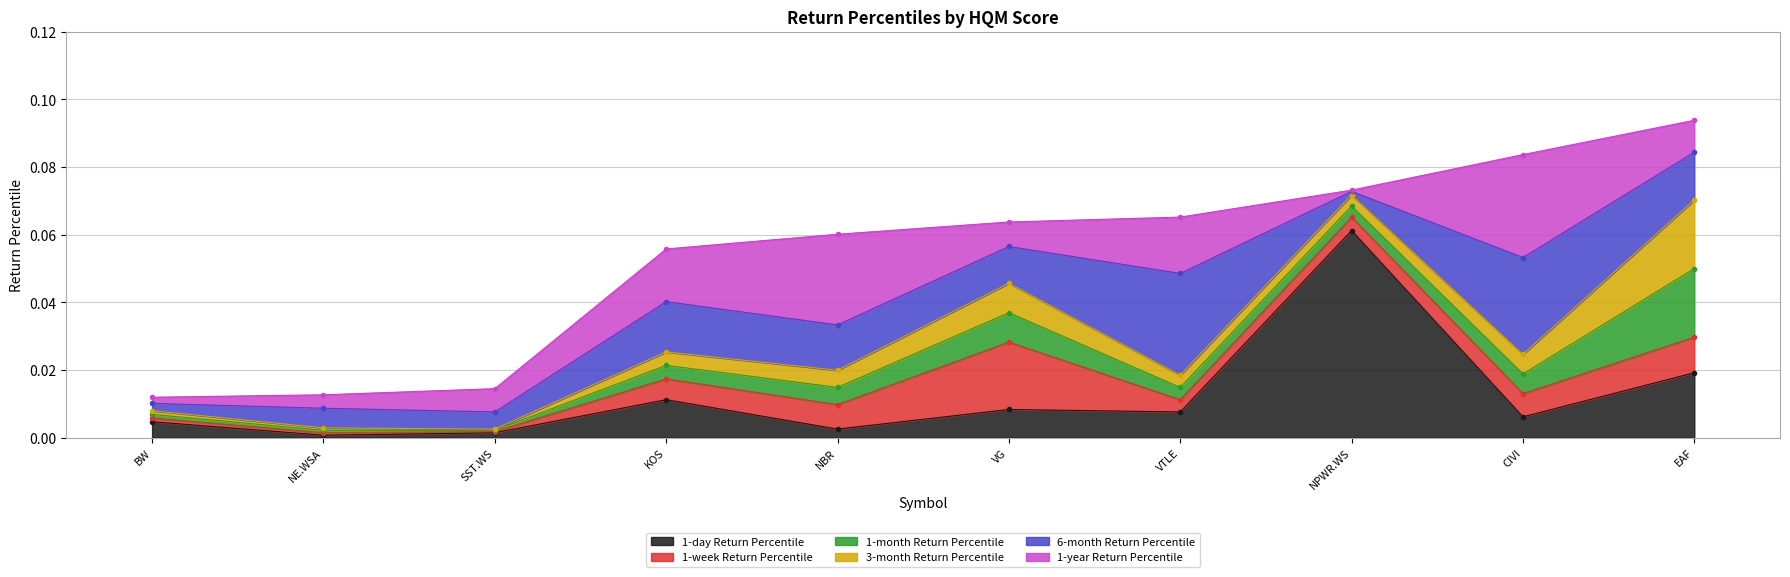

Reading right to left, what are all the values shown in this chart?

1-day Return Percentile: 0.0	0.0	0.0	0.0	0.0	0.0	0.0	0.1	0.0	0.0
1-week Return Percentile: 0.0	0.0	0.0	0.0	0.0	0.0	0.0	0.0	0.0	0.0
1-month Return Percentile: 0.0	0.0	0.0	0.0	0.0	0.0	0.0	0.0	0.0	0.0
3-month Return Percentile: 0.0	0.0	0.0	0.0	0.0	0.0	0.0	0.0	0.0	0.0
6-month Return Percentile: 0.0	0.0	0.0	0.0	0.0	0.0	0.0	0.0	0.0	0.0
1-year Return Percentile: 0.0	0.0	0.0	0.0	0.0	0.0	0.0	0.0	0.0	0.0